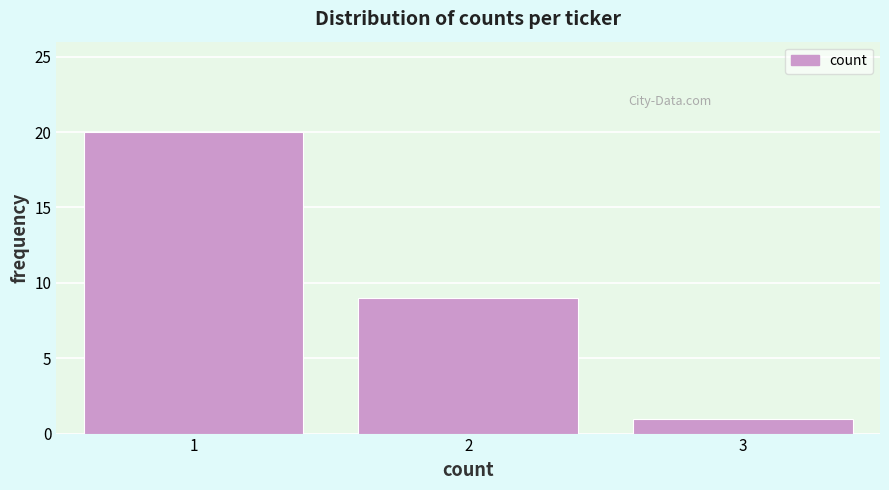

Reading left to right, transcribe all the data shown in this chart.

1=20	2=9	3=1